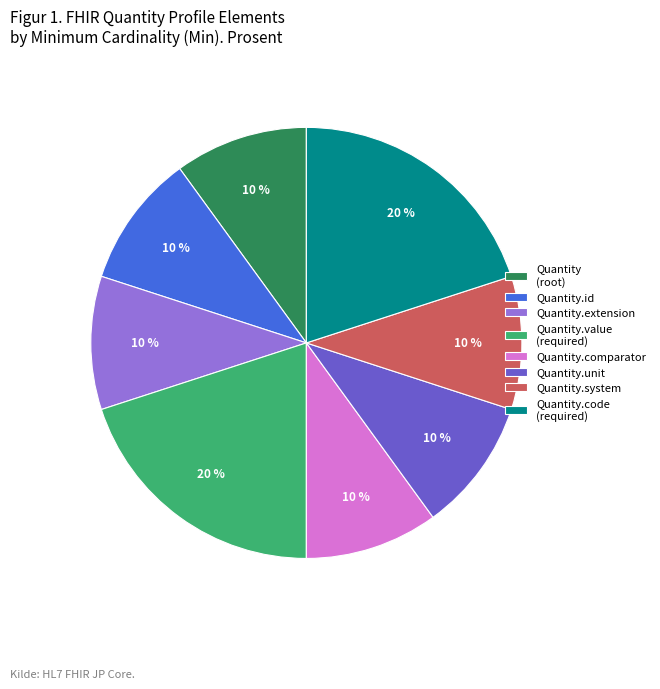

Does Quantity.comparator account for over 50% of the chart?

No